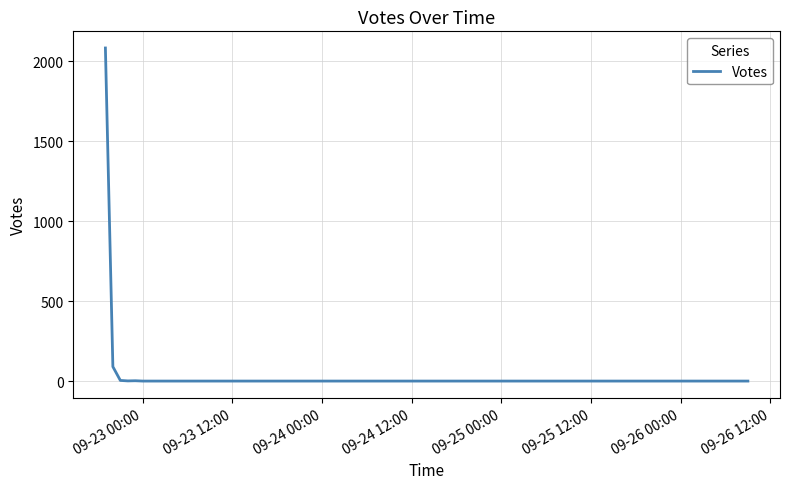

What is the maximum value shown in the chart?

2084